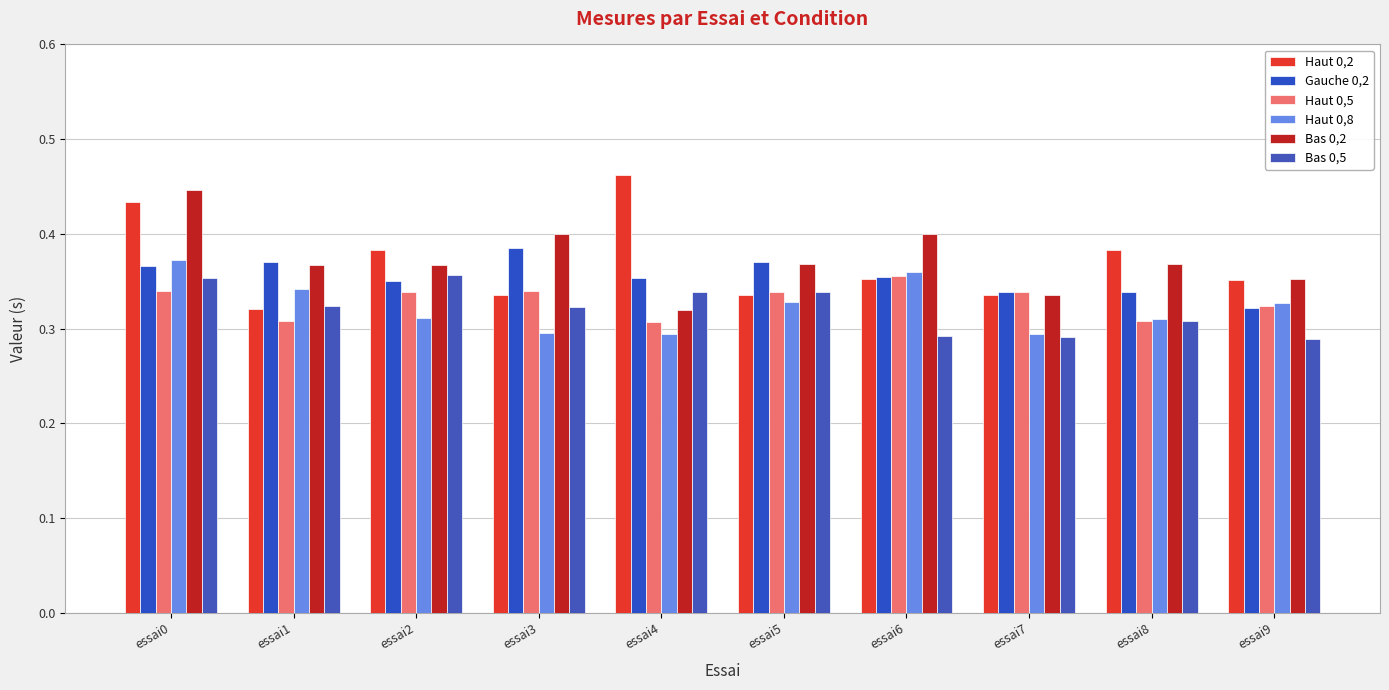

Are the bars horizontal?

No